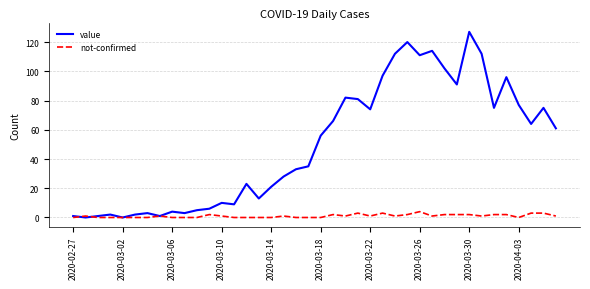

How many lines are shown in the chart?

2